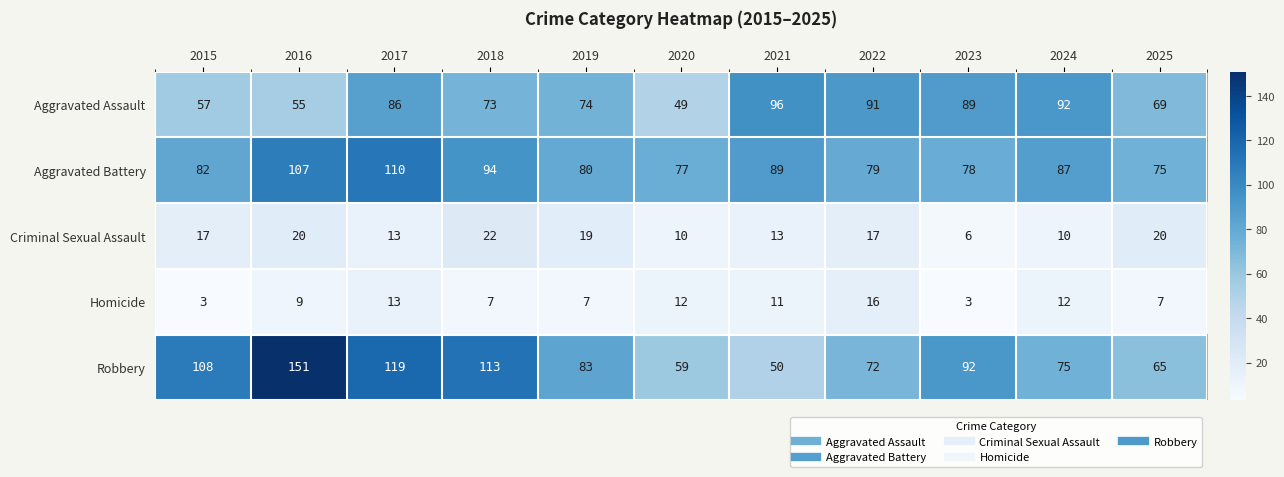

How many values in the Aggravated Assault series are below 74?

5